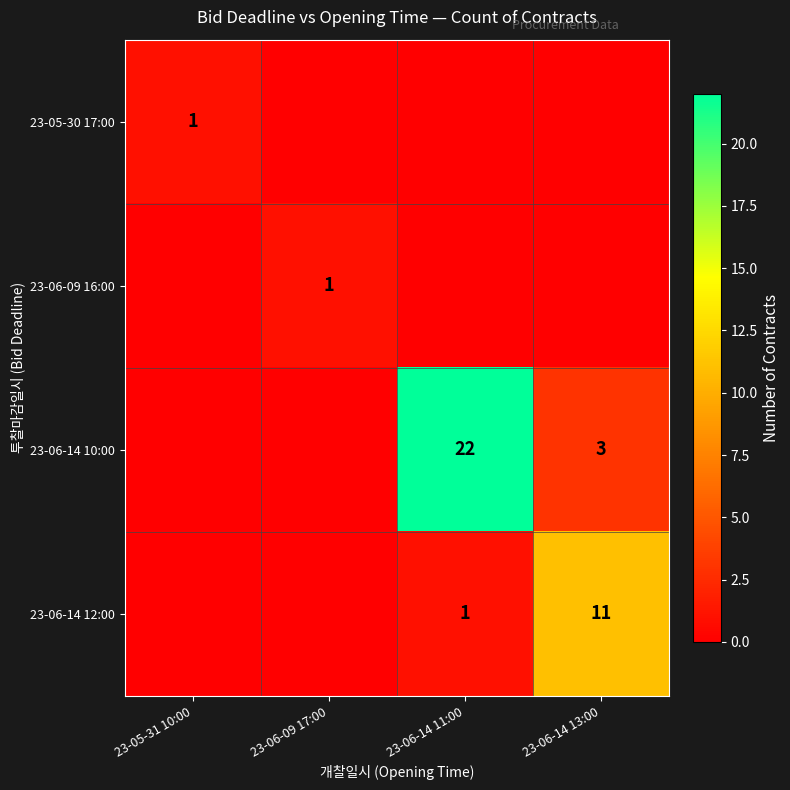

True or false: 23-06-14 10:00 has a value of 31 at 23-06-14 11:00.

False